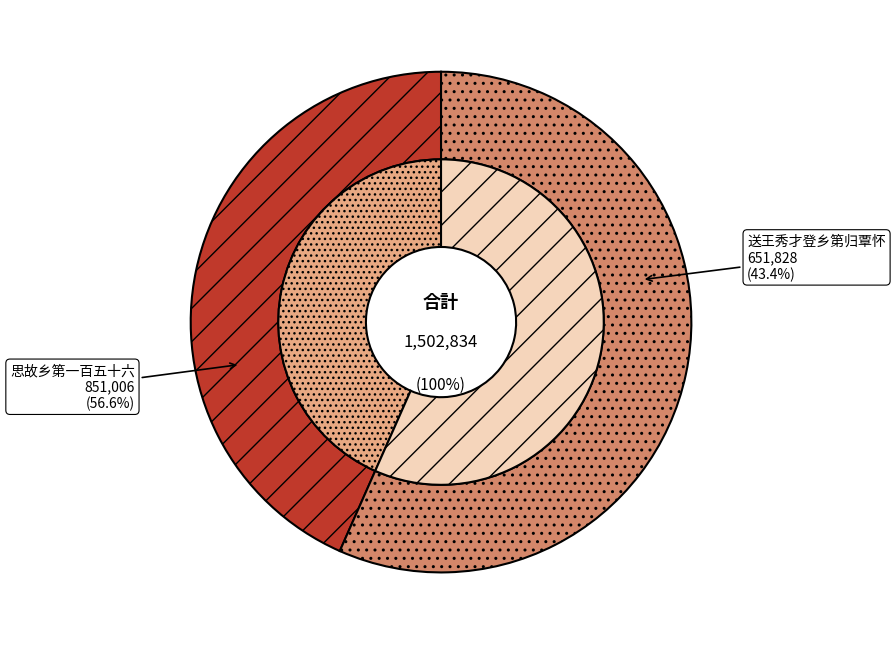

Which slice is the largest?

思故乡第一百五十六